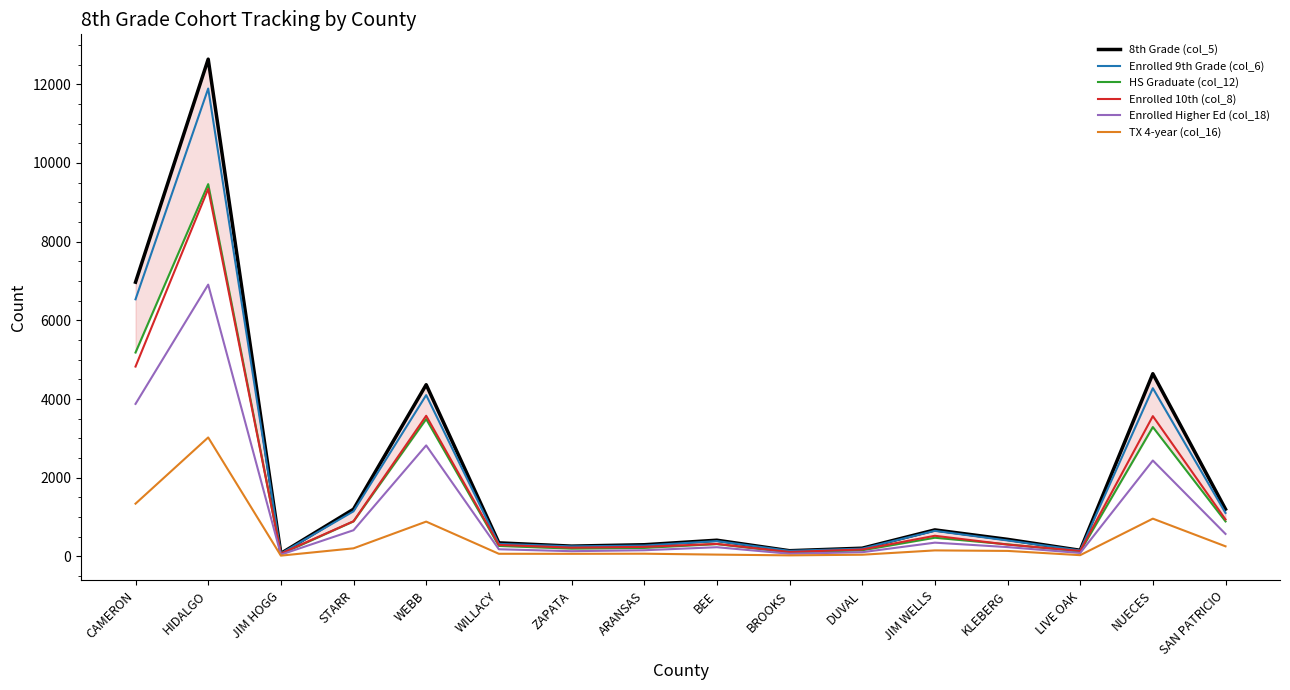

Where is the first local maximum for Enrolled 9th Grade (col_6)?

HIDALGO